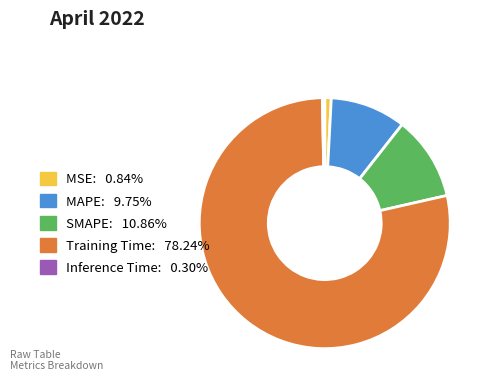

Which slice is the largest?

Training Time